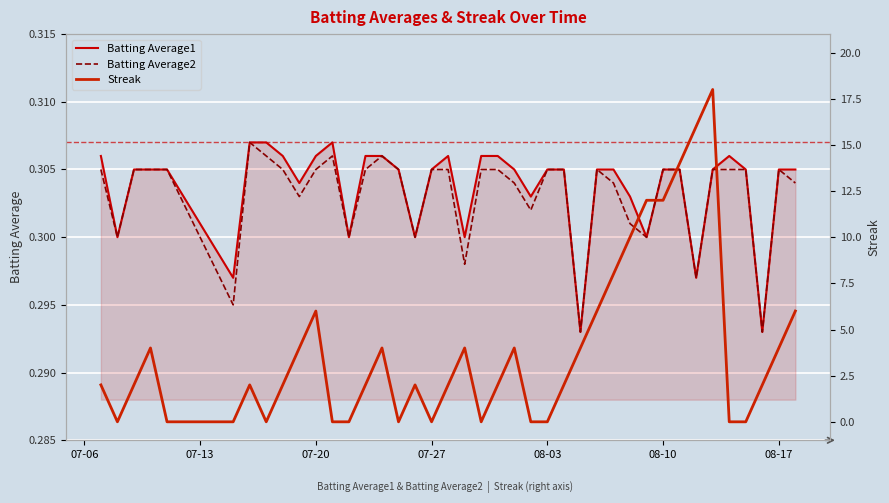

True or false: Streak and Batting Average1 cross at least once.

True